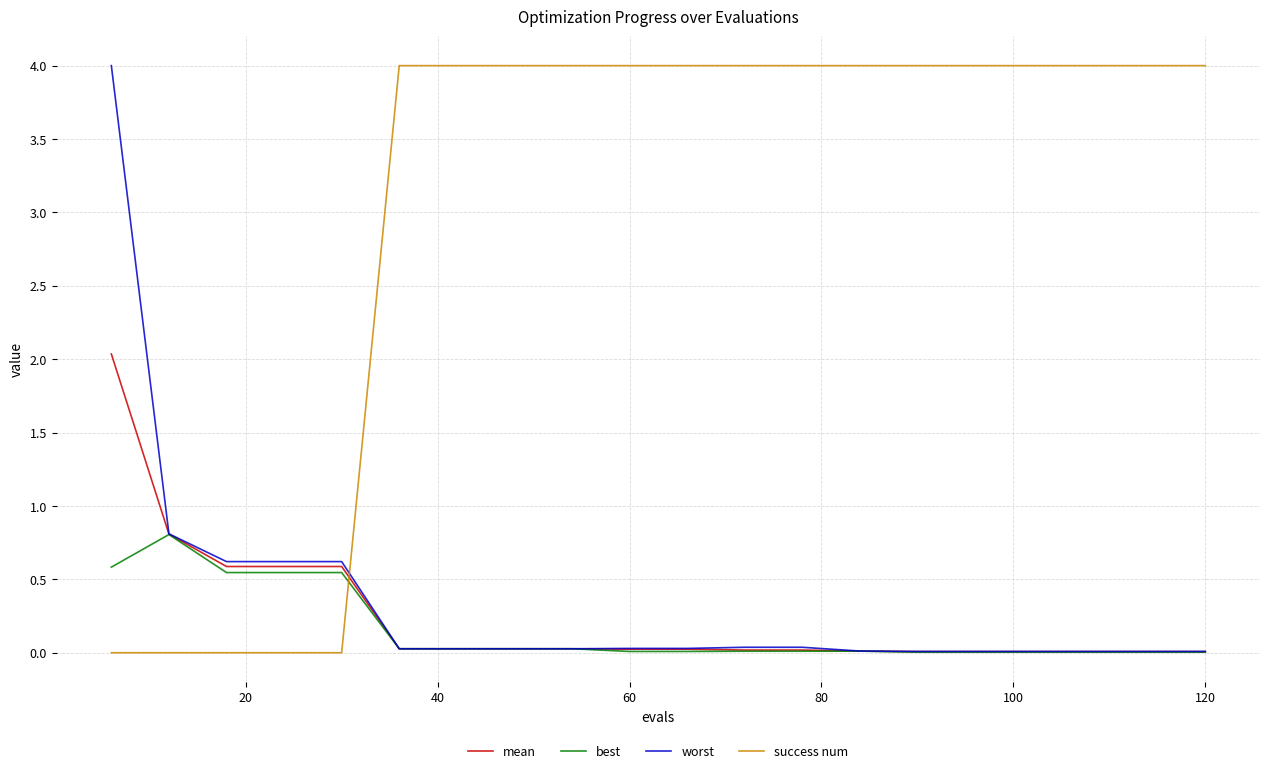

How many categories are shown in the chart?

20